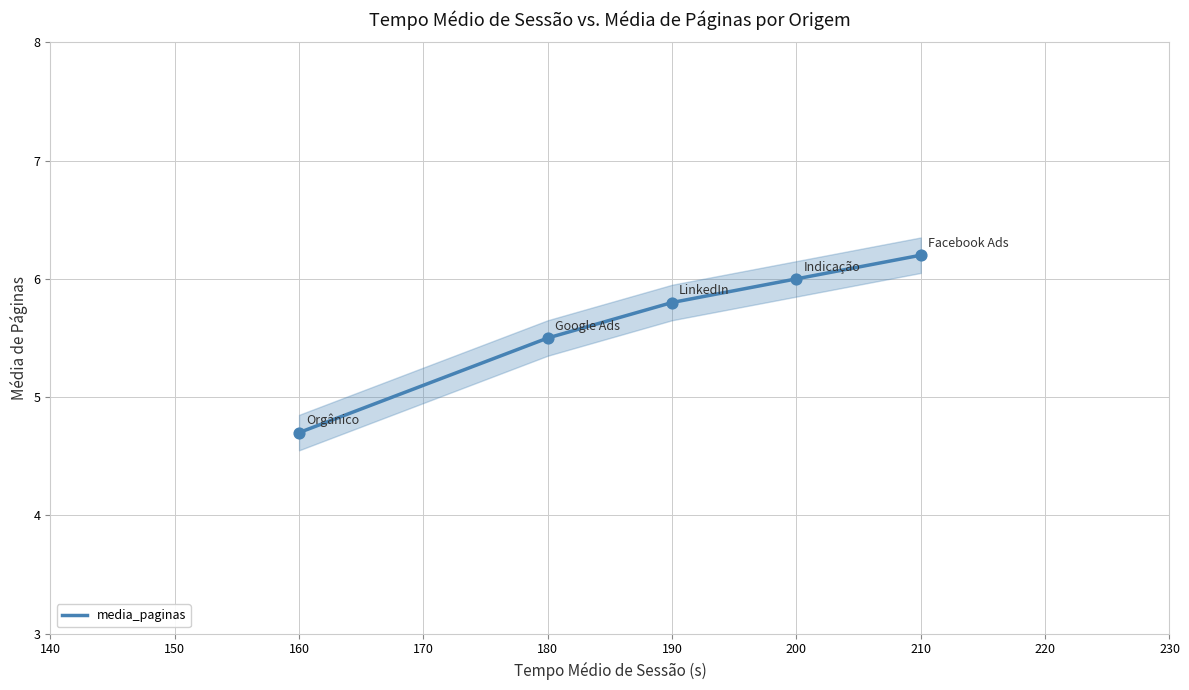

True or false: media_paginas has a value of 9.5 at 210.

False